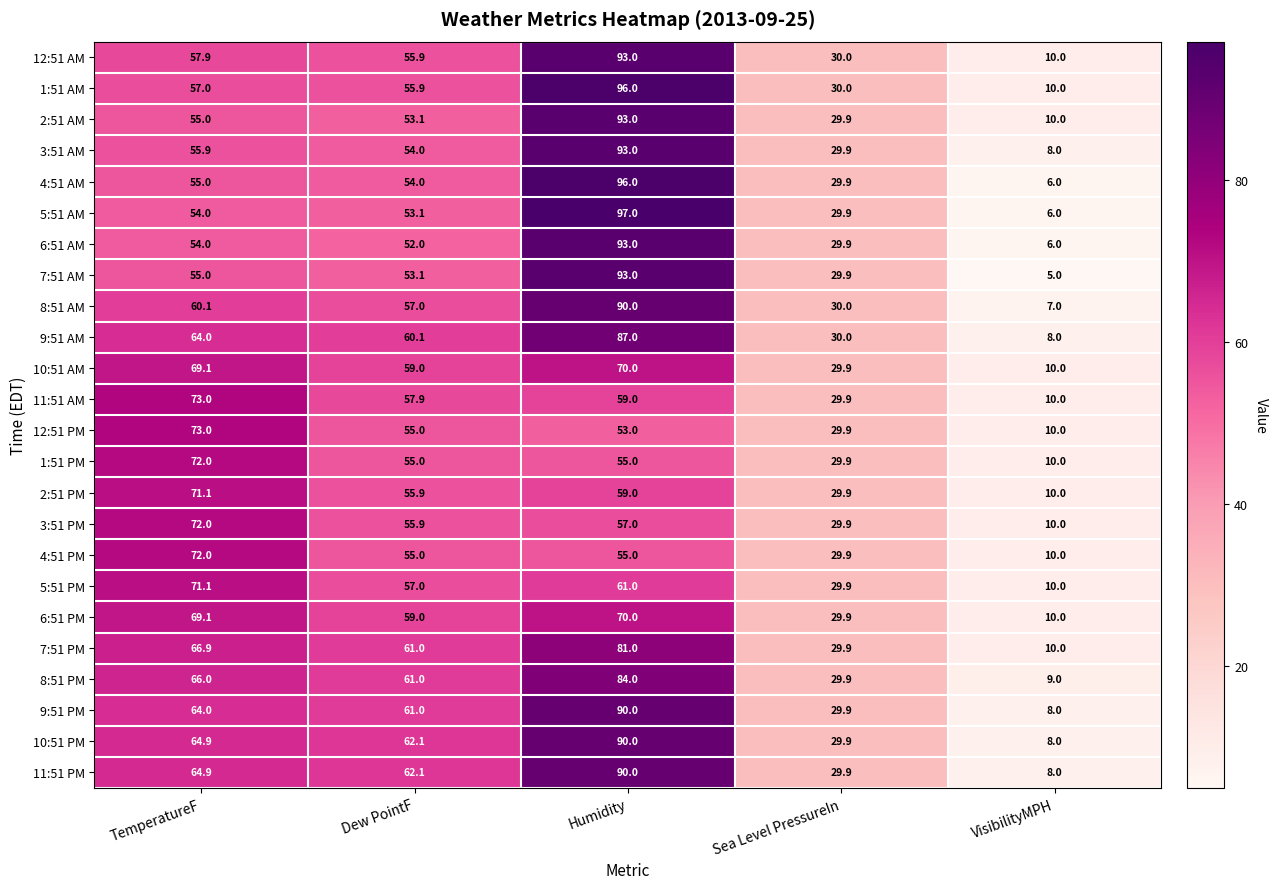

The value of 8:51 PM at Dew PointF is 61.0. True or false?

True